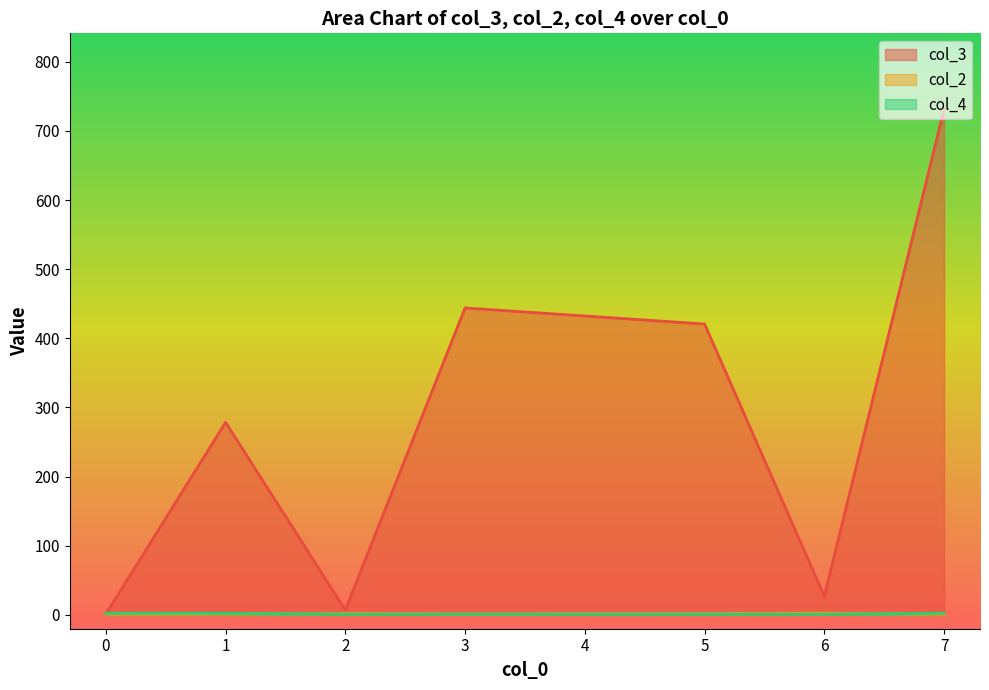

What is the maximum value shown in the chart?

731.5